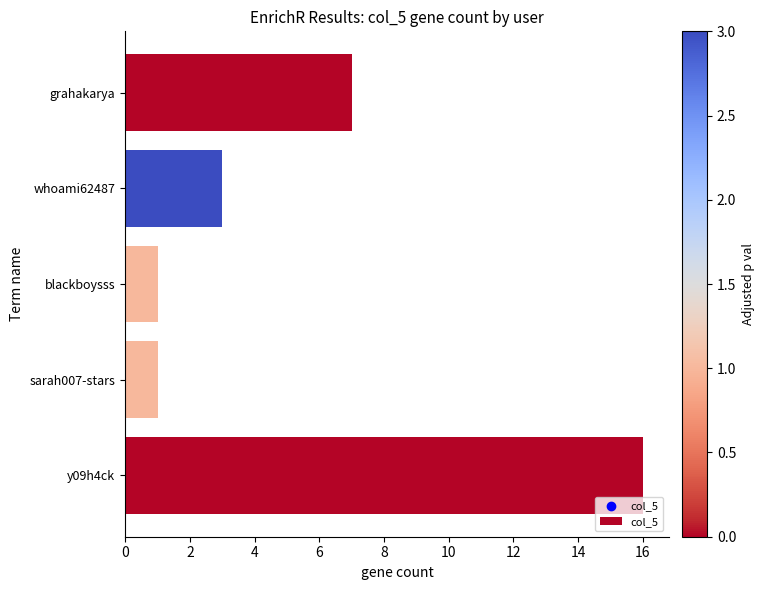

Between whoami62487 and y09h4ck, which is larger?

y09h4ck